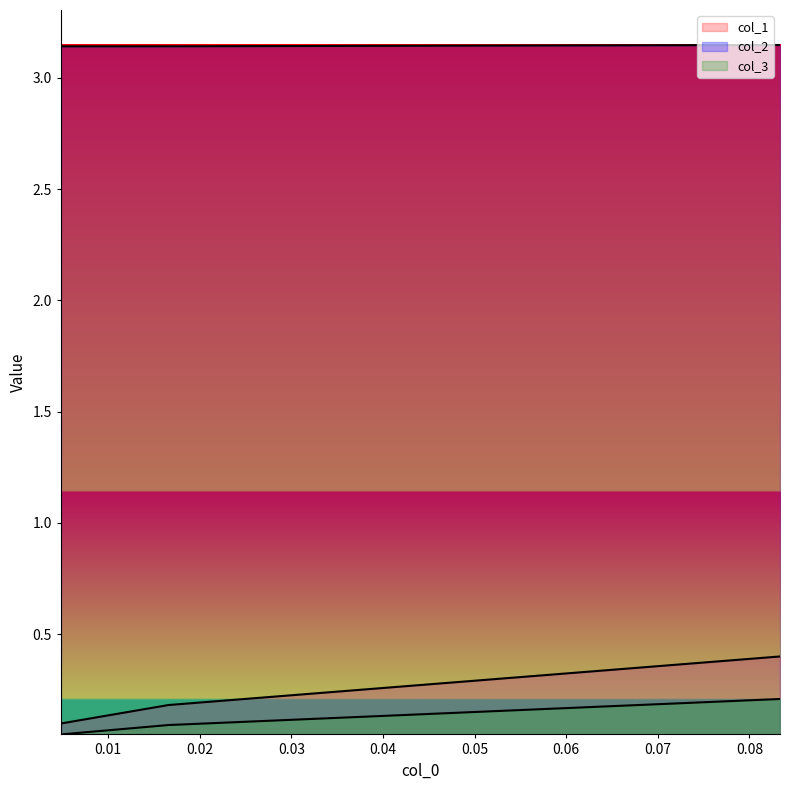

What is the difference between the highest and lowest values at 0.08333333333333393?

2.9